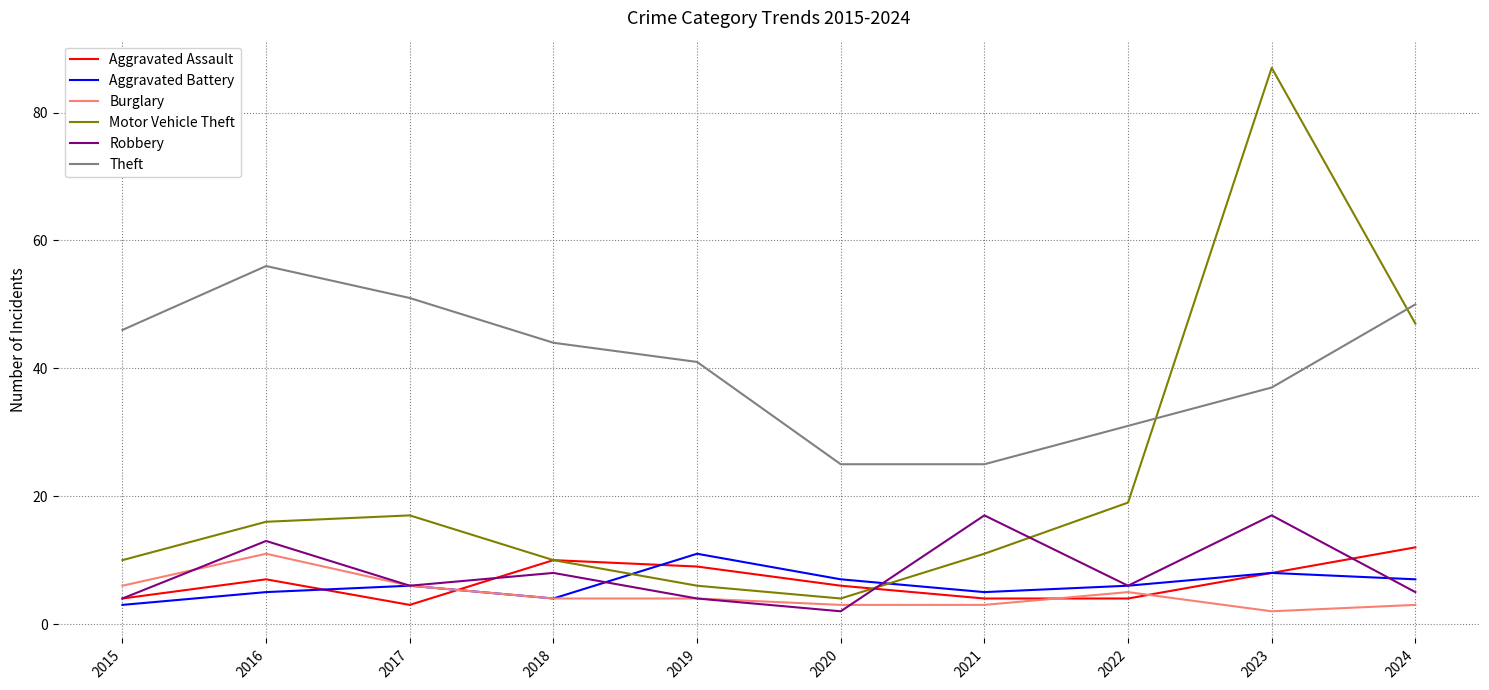

Reading left to right, what are all the values shown in this chart?

Aggravated Assault: 2015=4	2016=7	2017=3	2018=10	2019=9	2020=6	2021=4	2022=4	2023=8	2024=12
Aggravated Battery: 2015=3	2016=5	2017=6	2018=4	2019=11	2020=7	2021=5	2022=6	2023=8	2024=7
Burglary: 2015=6	2016=11	2017=6	2018=4	2019=4	2020=3	2021=3	2022=5	2023=2	2024=3
Motor Vehicle Theft: 2015=10	2016=16	2017=17	2018=10	2019=6	2020=4	2021=11	2022=19	2023=87	2024=47
Robbery: 2015=4	2016=13	2017=6	2018=8	2019=4	2020=2	2021=17	2022=6	2023=17	2024=5
Theft: 2015=46	2016=56	2017=51	2018=44	2019=41	2020=25	2021=25	2022=31	2023=37	2024=50